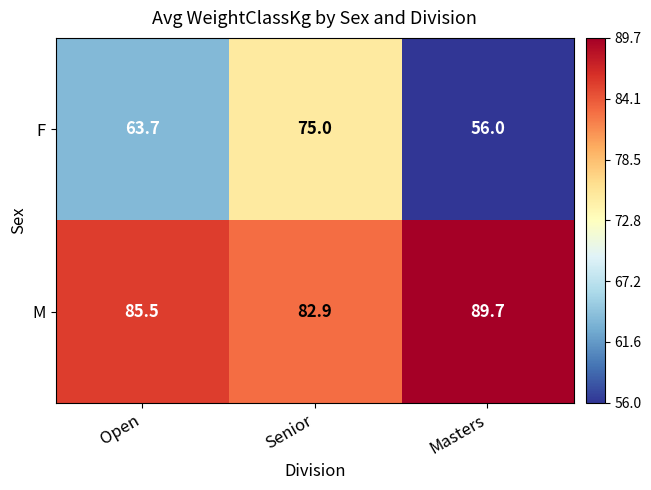

What is the total value across all series at Senior?

157.9